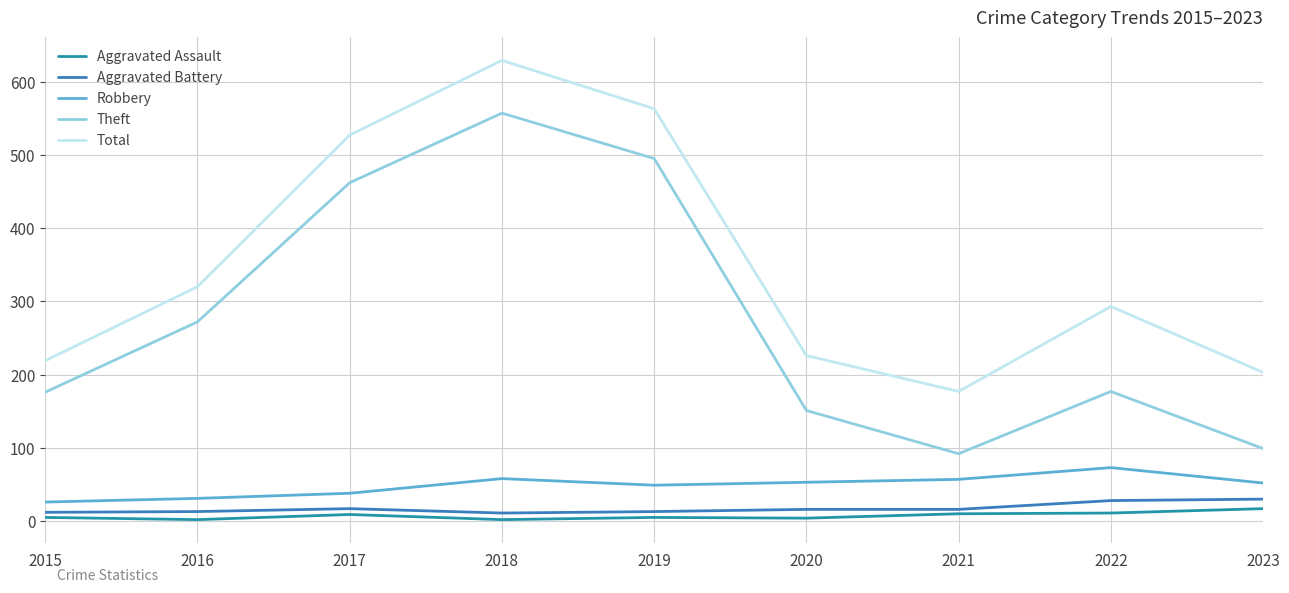

Rank the series by their maximum value, from lowest to highest.

Aggravated Assault, Aggravated Battery, Robbery, Theft, Total